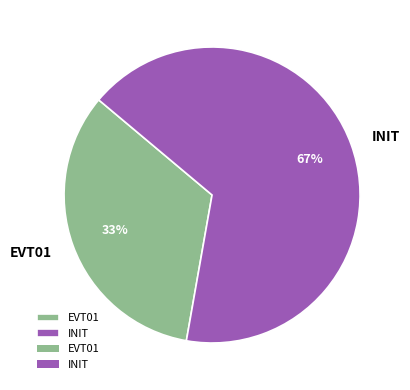

Approximately how many times larger is the value at INIT compared to EVT01?

2.0